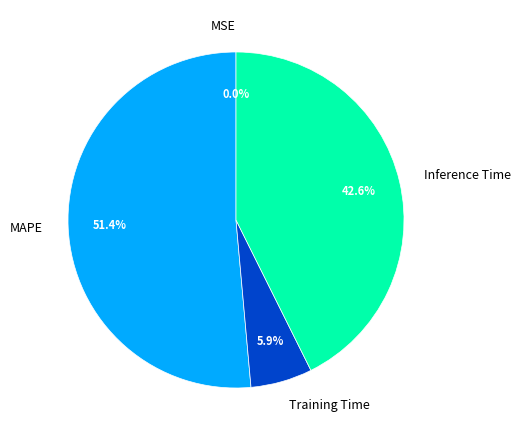

What percentage is the MAPE slice, to the nearest percent?

51%